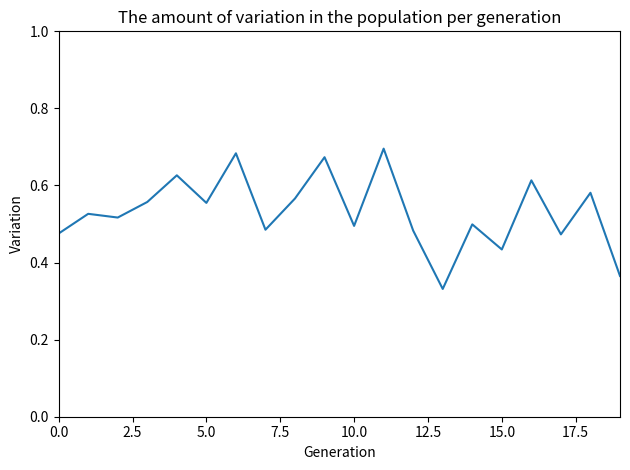

What is the average value?

0.5